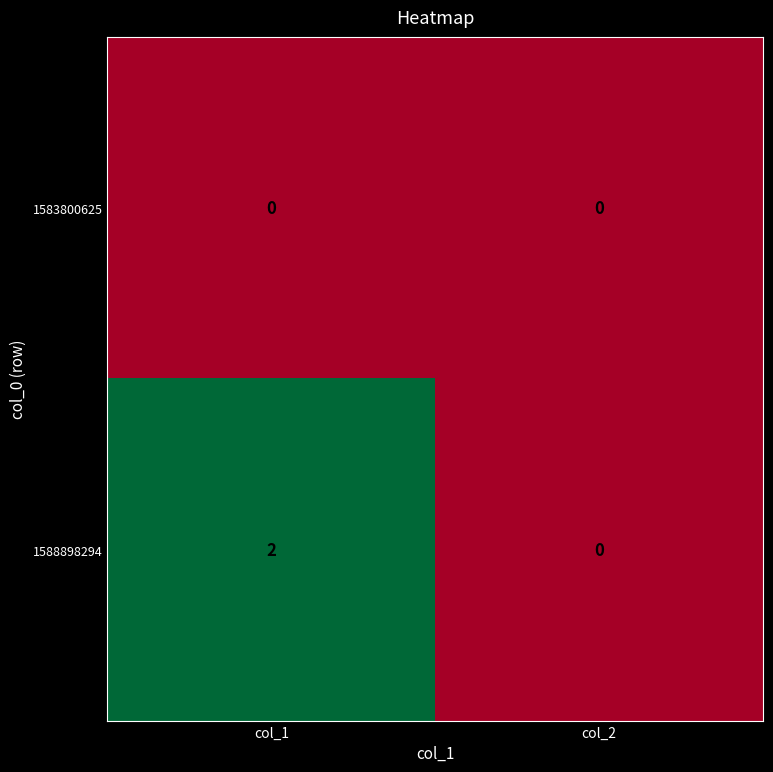

Count the number of categories in the chart.

2